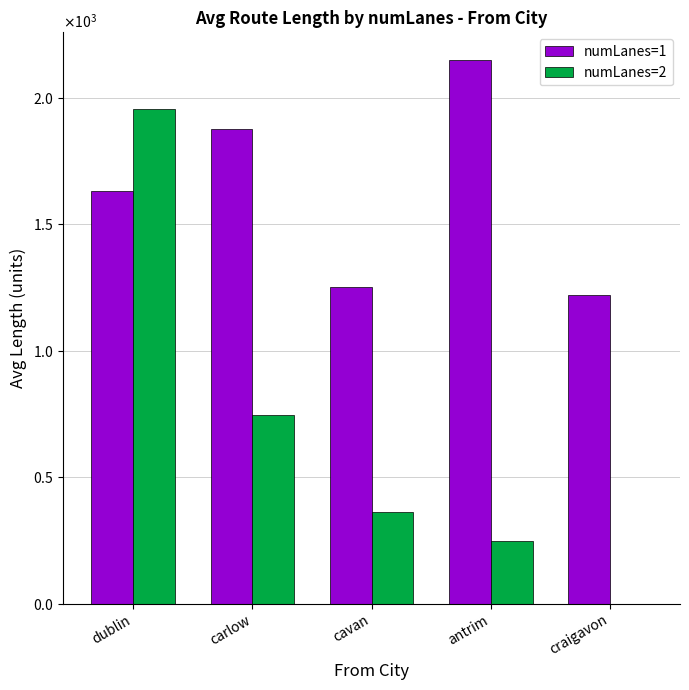

Is the value of numLanes=2 at cavan greater than the value of numLanes=1 at craigavon?

No